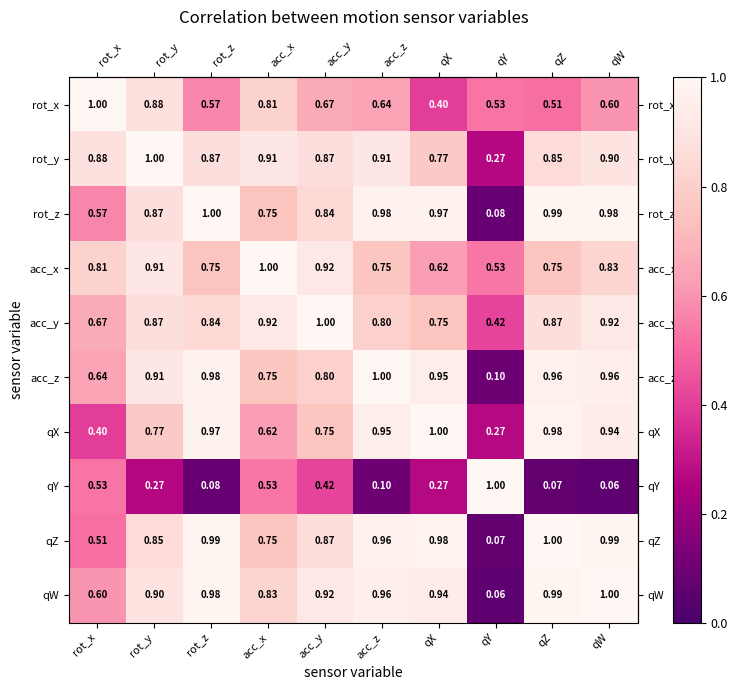

Between acc_y and qX, which series saw the biggest shift?

acc_x